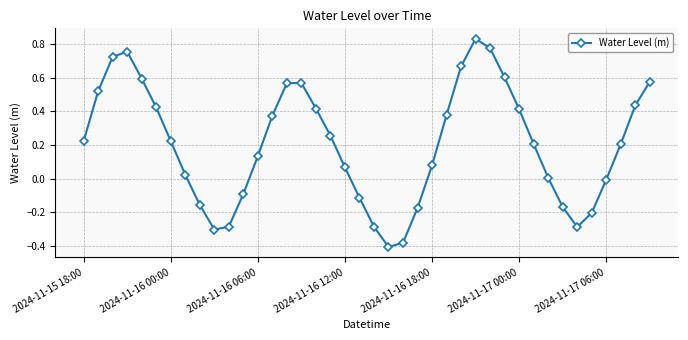

How many distinct data groups are displayed?

1